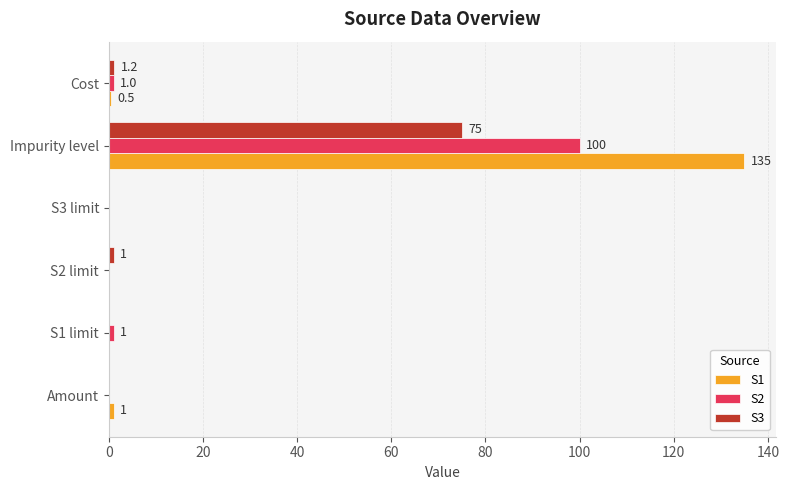

How many positive values does the S3 series have?

3